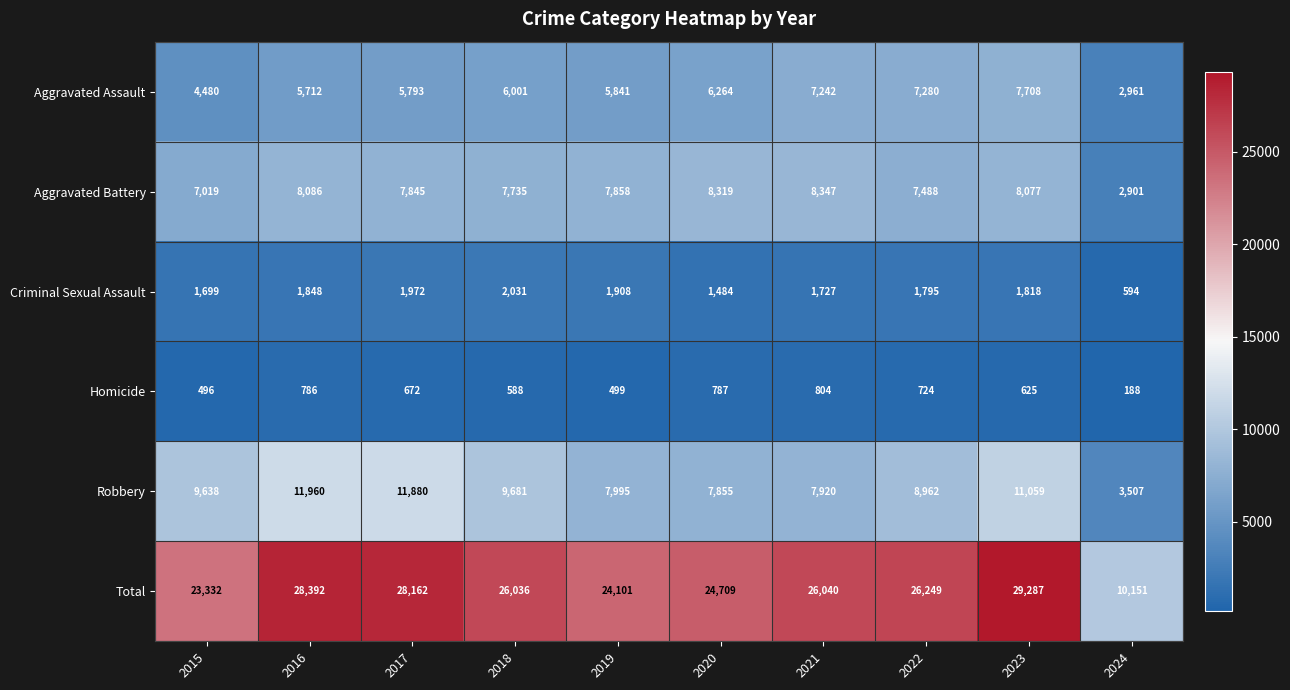

The Criminal Sexual Assault series shows 803 at 2021. True or false?

False